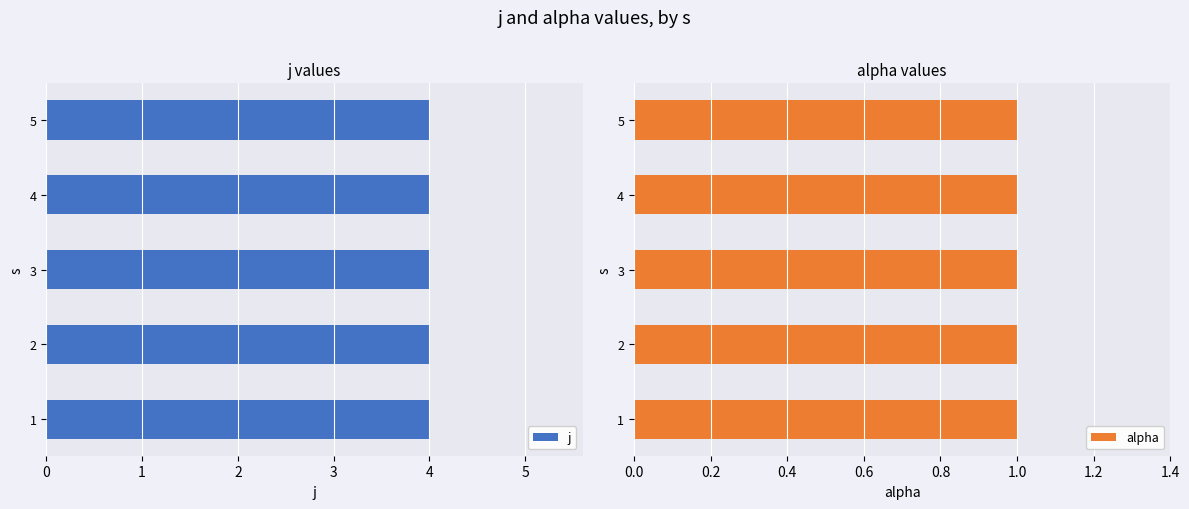

Is it true that j equals 6 at 4?

False